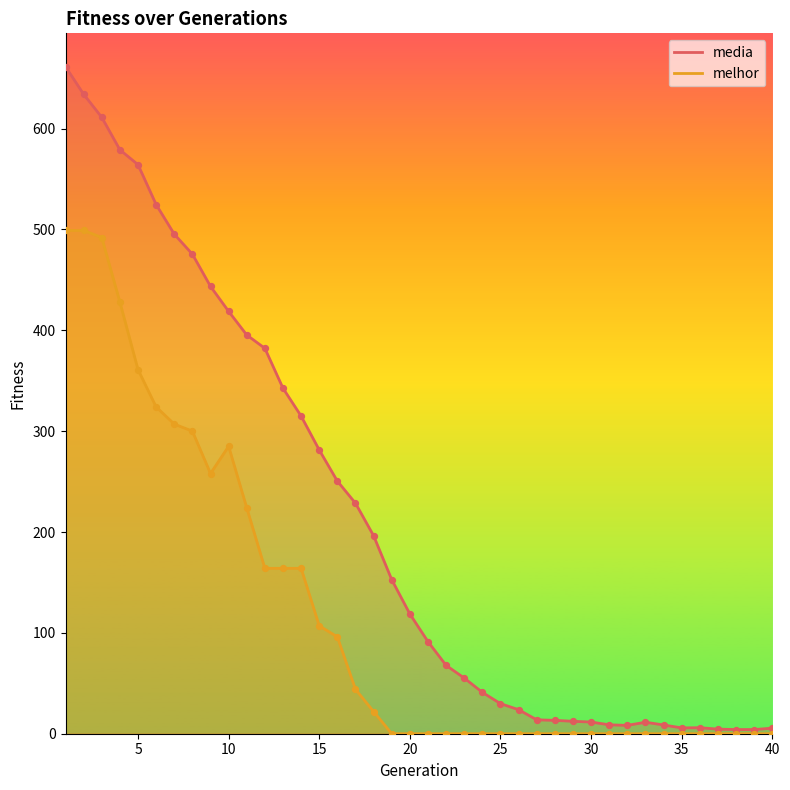

Which series reaches the minimum Y coordinate?

melhor